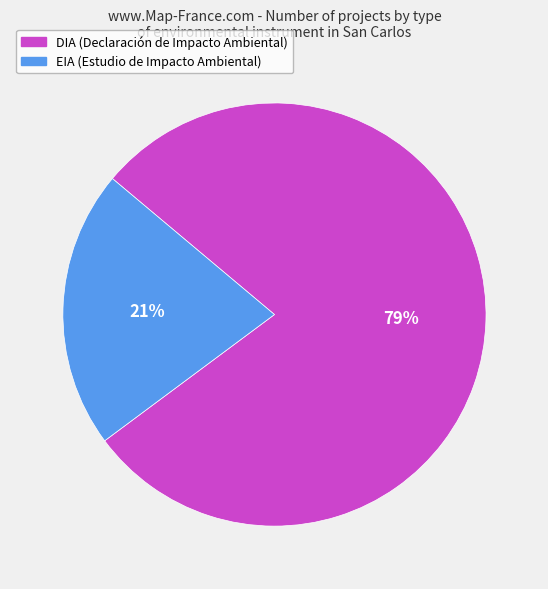

The EIA slice represents 30% of the pie. True or false?

False